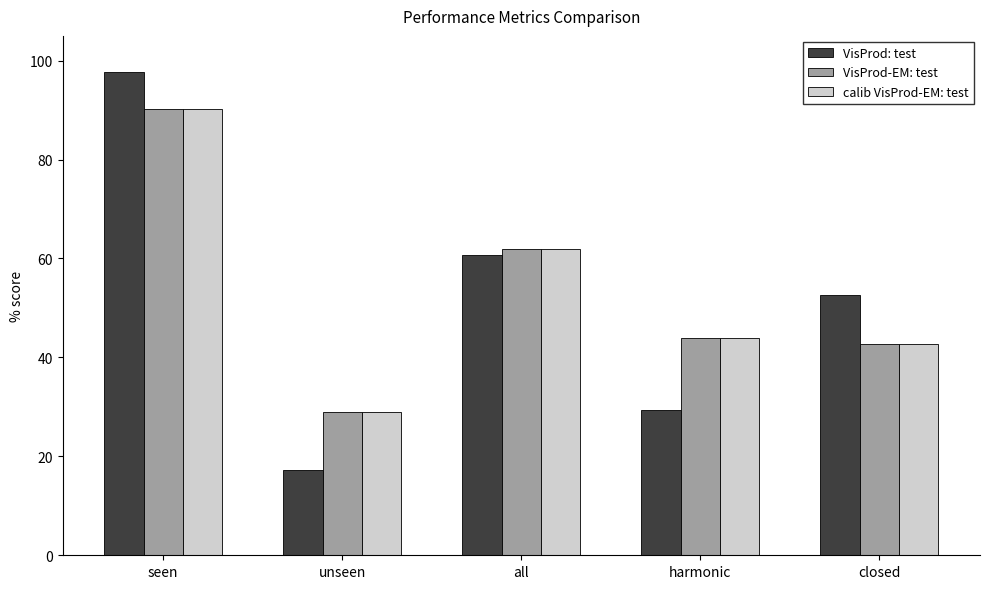

Does the chart contain stacked bars?

No